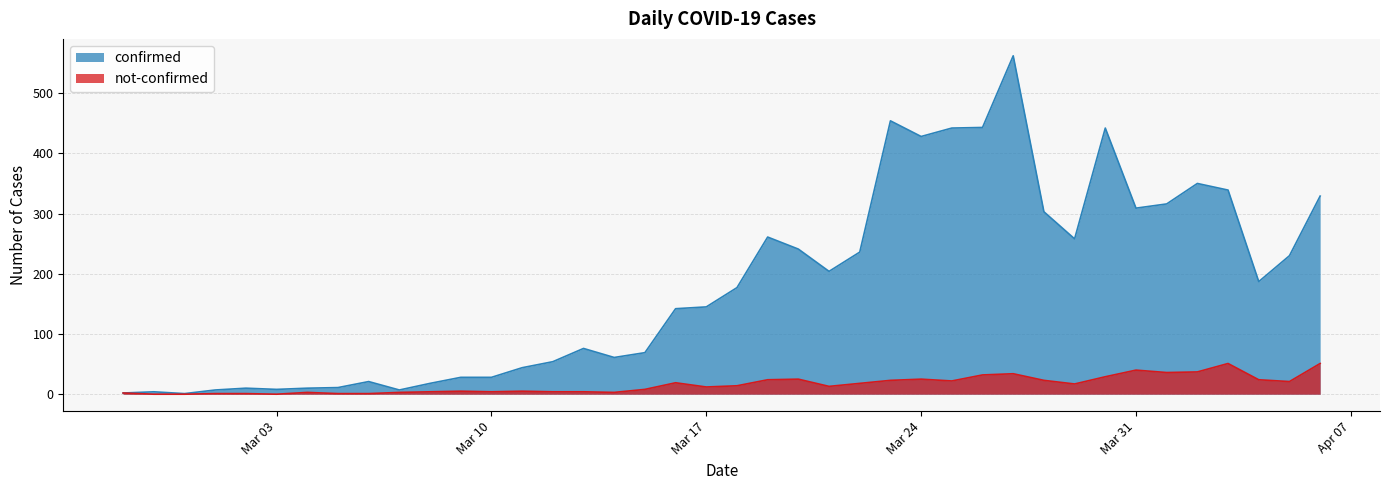

True or false: not-confirmed and confirmed cross at least once.

False